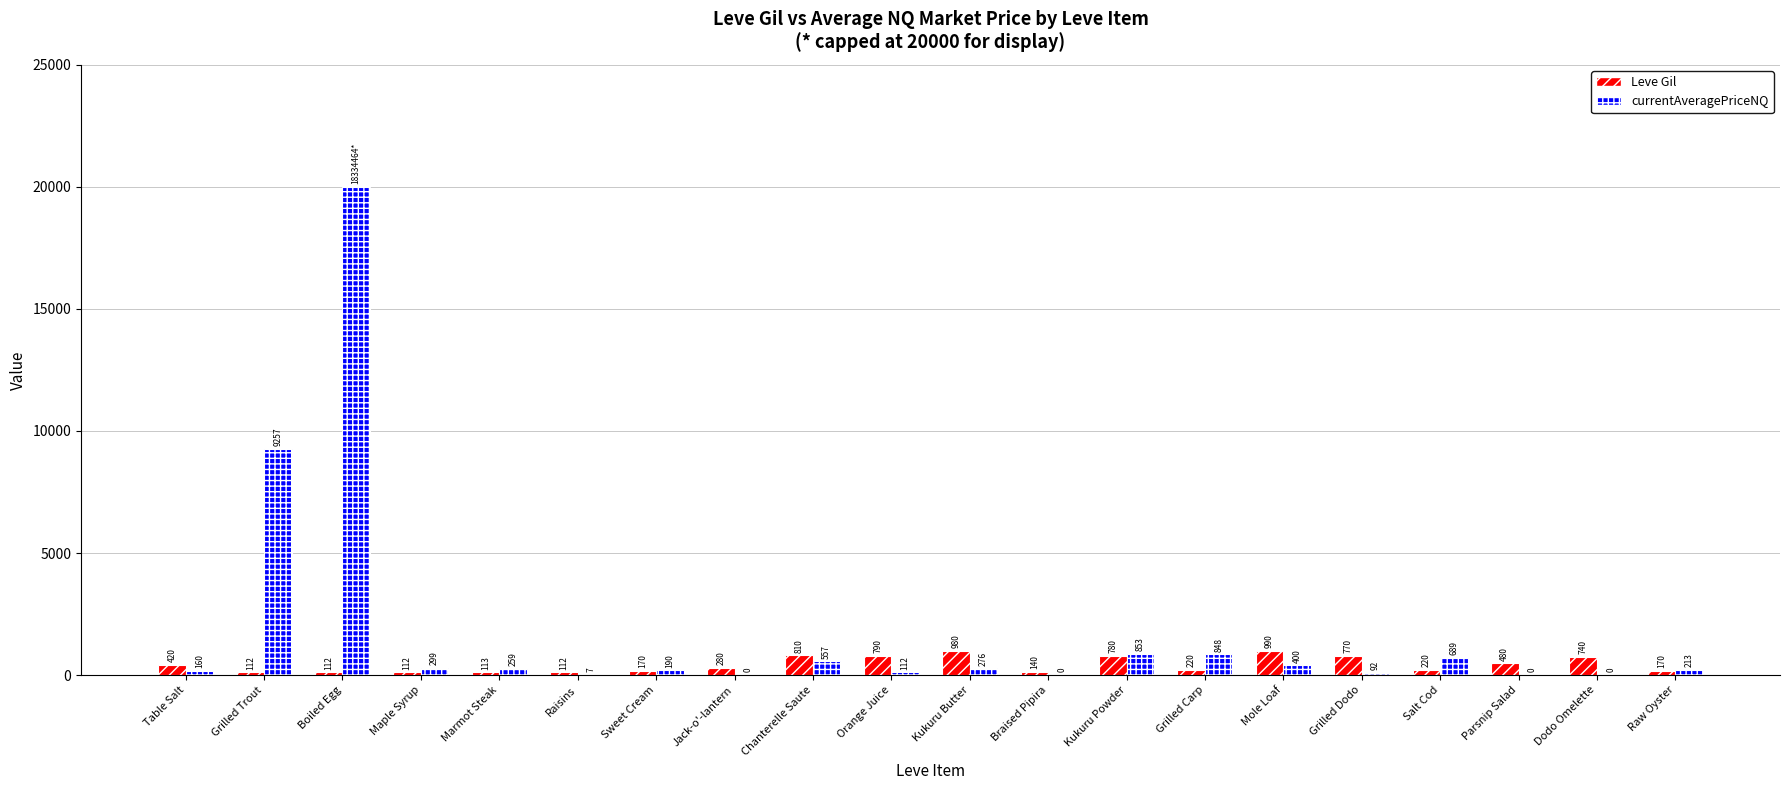

How many data points in currentAveragePriceNQ are above 259?

10